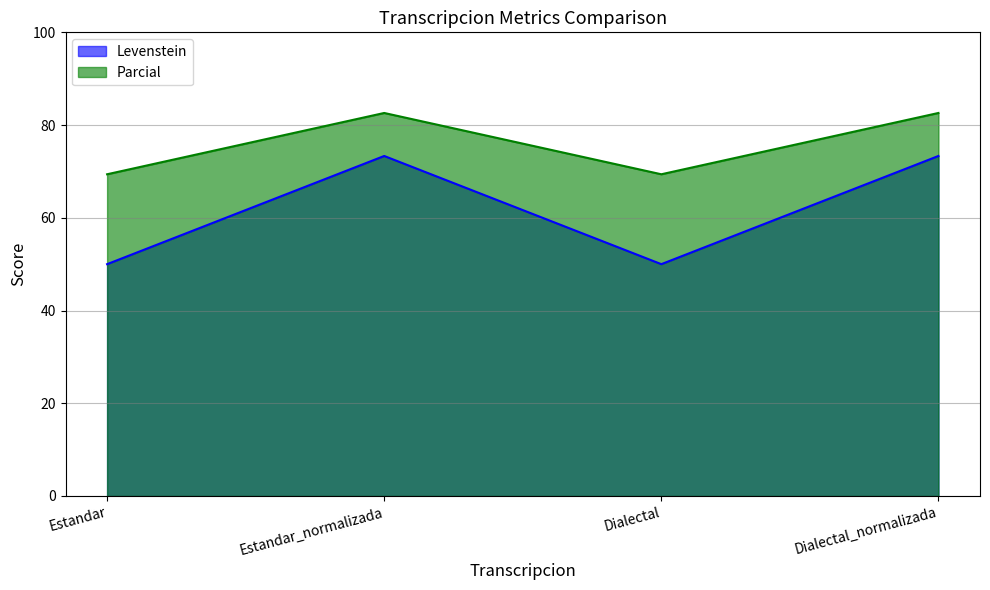

True or false: Levenstein and Parcial cross at least once.

False